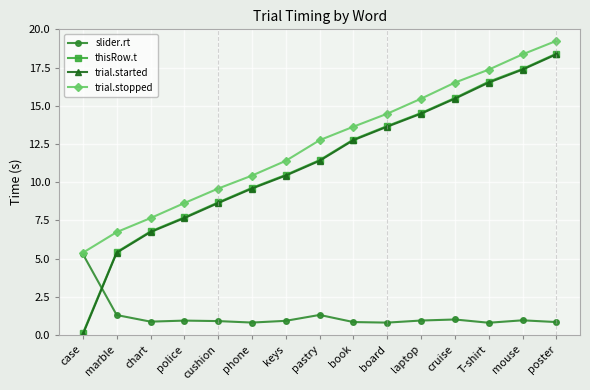

True or false: thisRow.t and slider.rt intersect in this chart.

True